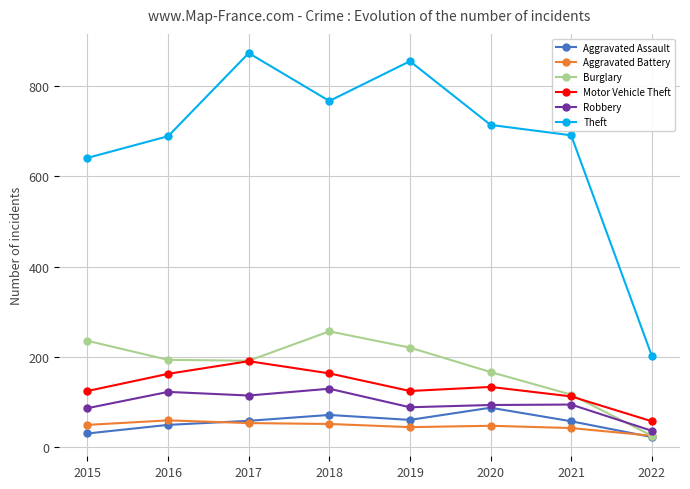

What is the value of the Motor Vehicle Theft point at the 5th from the left?

125